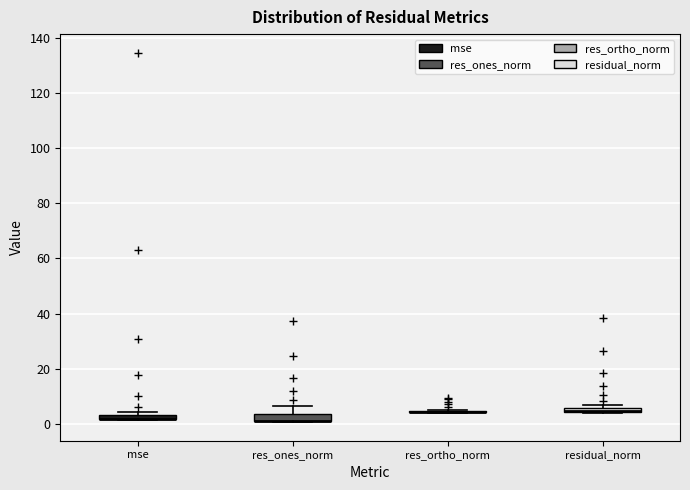

Where is the upper edge of the box for residual_norm on the y-axis? The values are not printed on the chart, so give them approximately, as read against the axis.

6